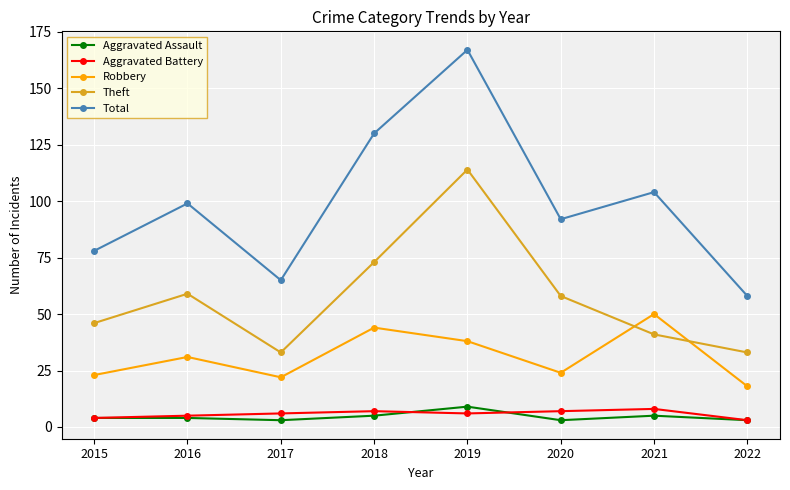

Does the chart display data point markers on the line(s)?

Yes